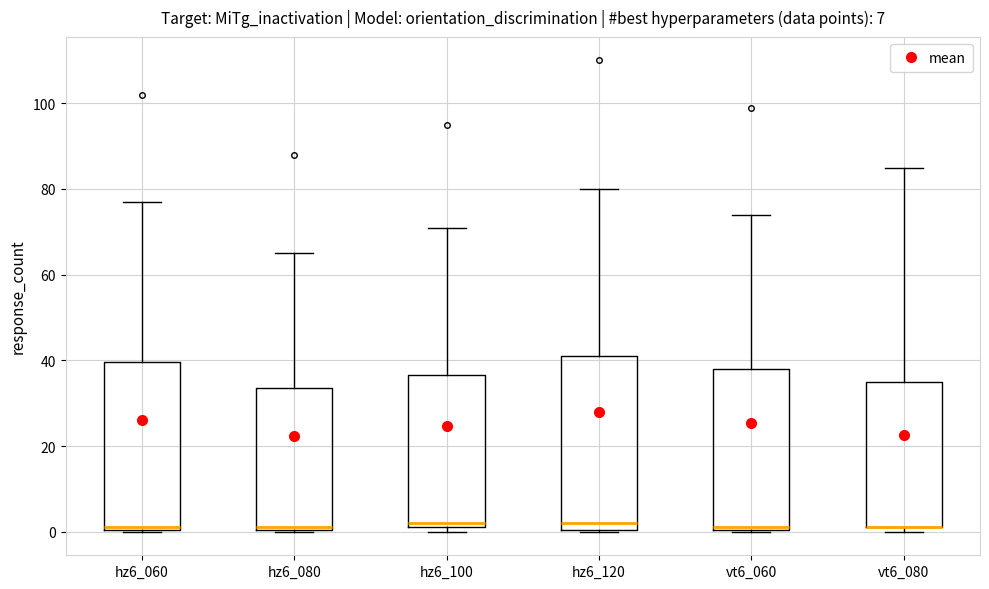

Reading left to right, read every box against the y-axis: the position of its median line, the range the box covers, and the ends of its whiskers. The values are not printed on the chart, so give them approximately, as read against the axis.

hz6_060: median 2, box 0 to 40, whiskers 0 to 78
hz6_080: median 2, box 0 to 34, whiskers 0 to 66
hz6_100: median 2 (just above the box's lower edge), box 2 to 36, whiskers 0 to 72
hz6_120: median 2, box 0 to 42, whiskers 0 to 80
vt6_060: median 2, box 0 to 38, whiskers 0 to 74
vt6_080: median 2 (drawn on the box's lower edge), box 2 to 36, whiskers 0 to 86